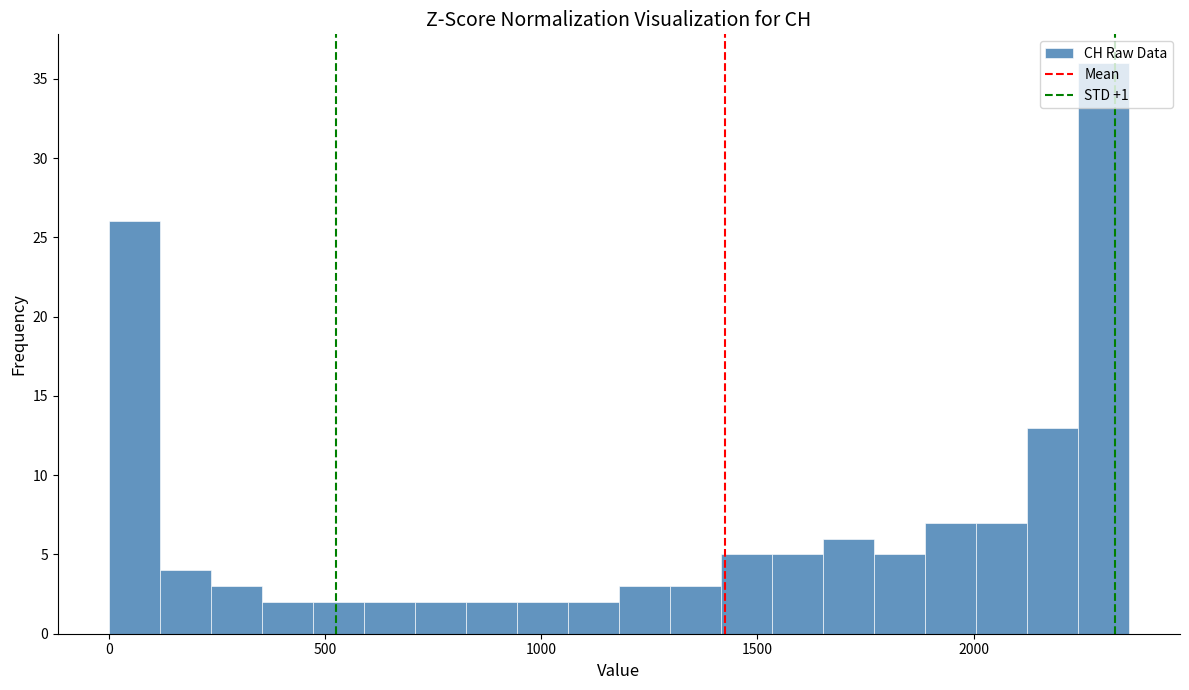

Around what value on the x-axis is the tallest bar? Give the approximate position of its centre, as read against the axis.

2300